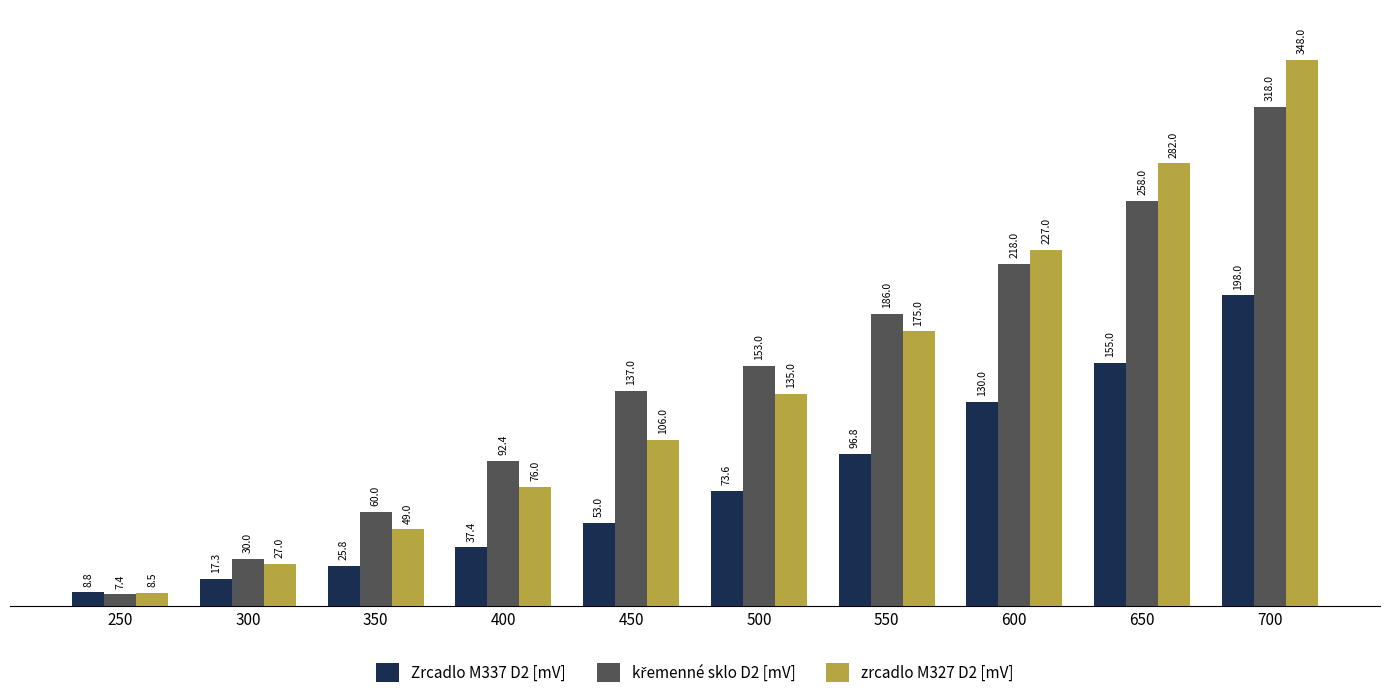

Which series has the largest range (max minus min)?

zrcadlo M327 D2 [mV]